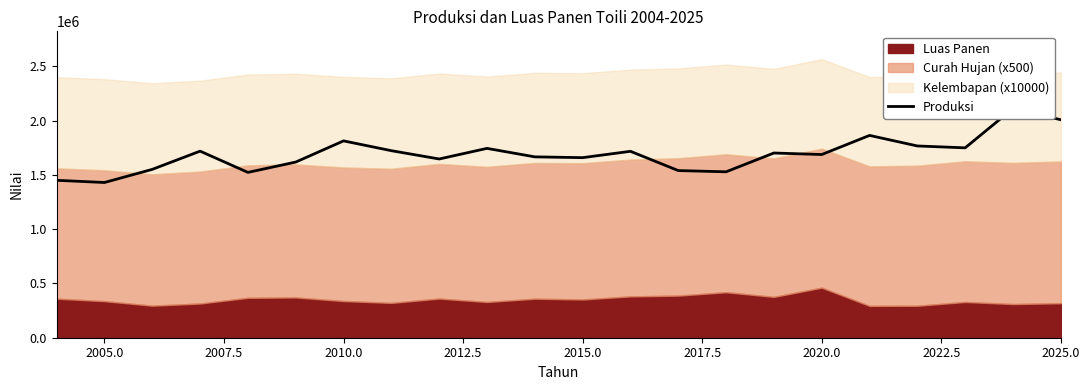

What is the difference between the maximum and minimum values?

681109